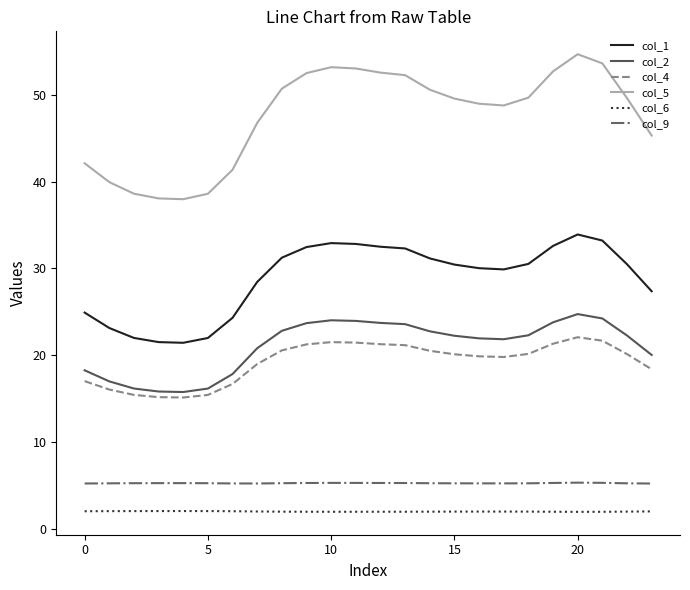

What is the greatest value displayed?

54.7